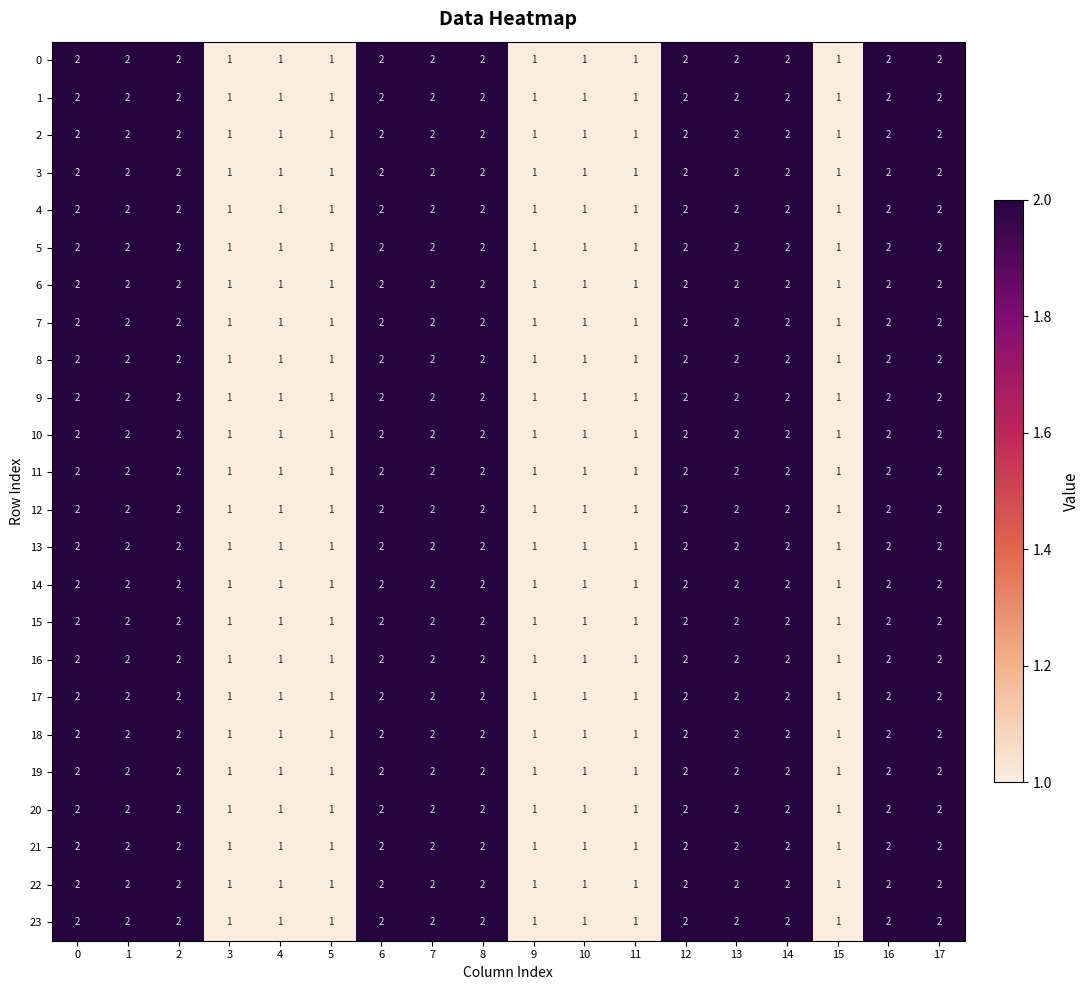

Count the 10 values in the range 1 to 2.

18